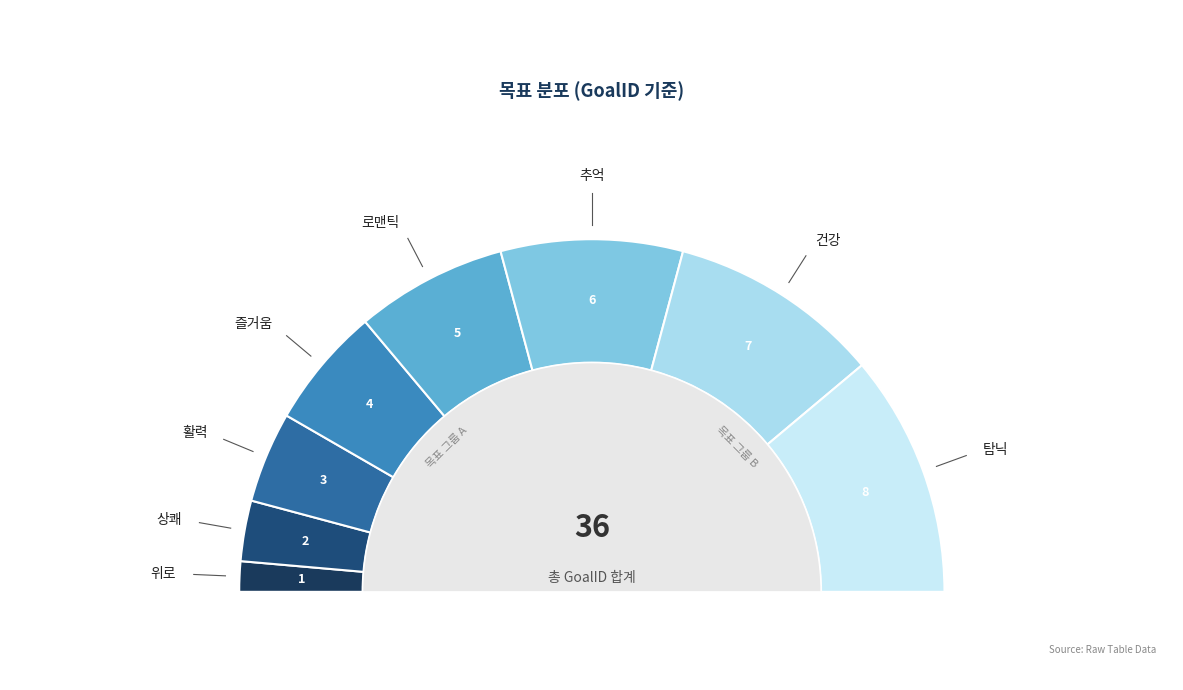

What percentage is the 로맨틱 slice, to the nearest percent?

14%